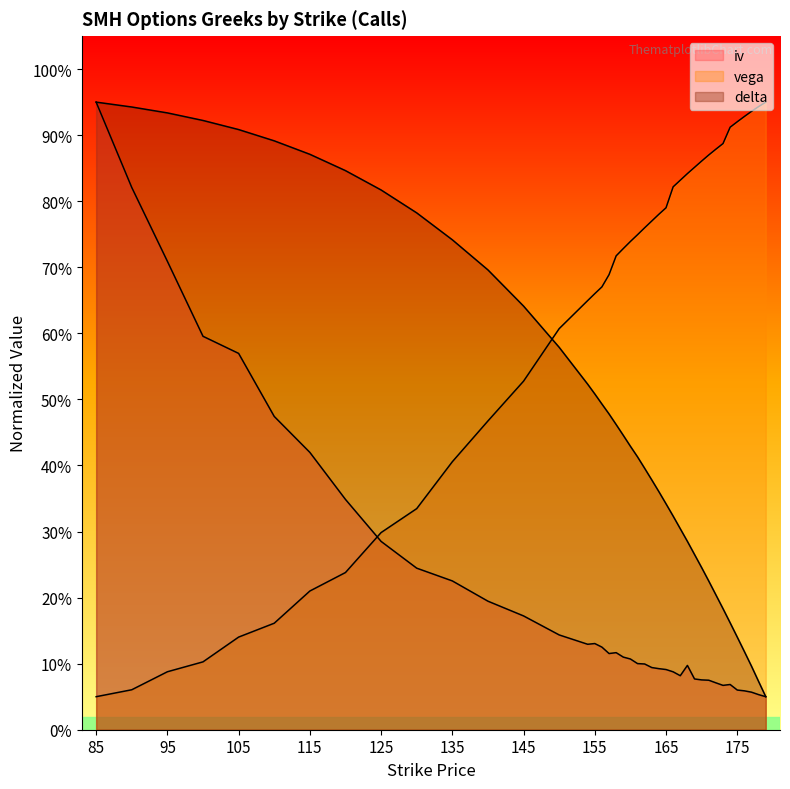

Between 150 and 176, which series saw the biggest shift?

delta